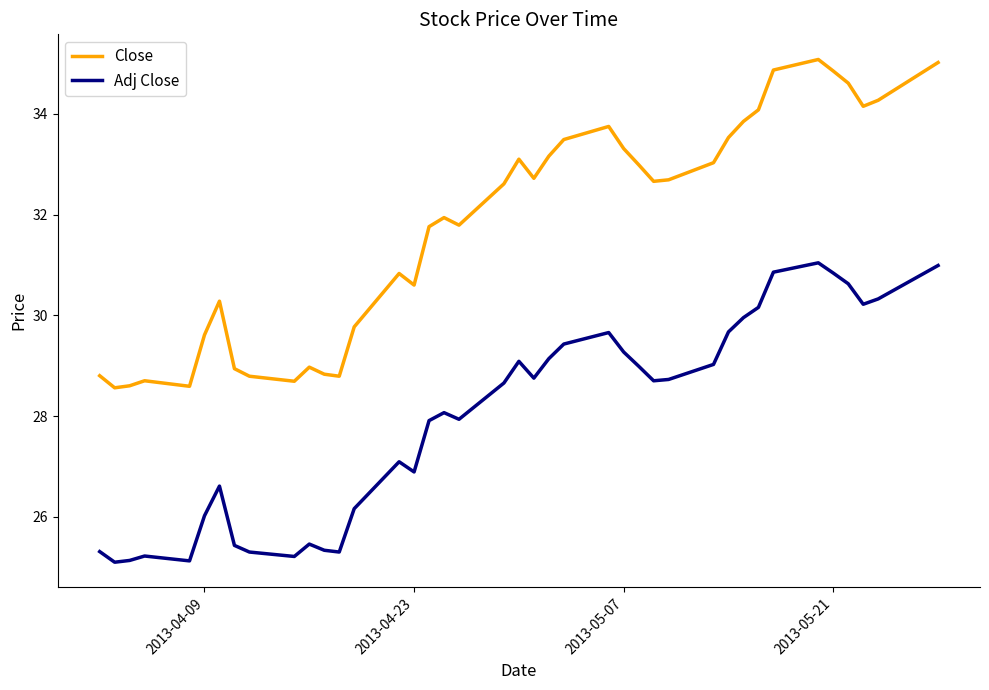

What is the difference between the maximum and minimum values in the Adj Close series?

5.9